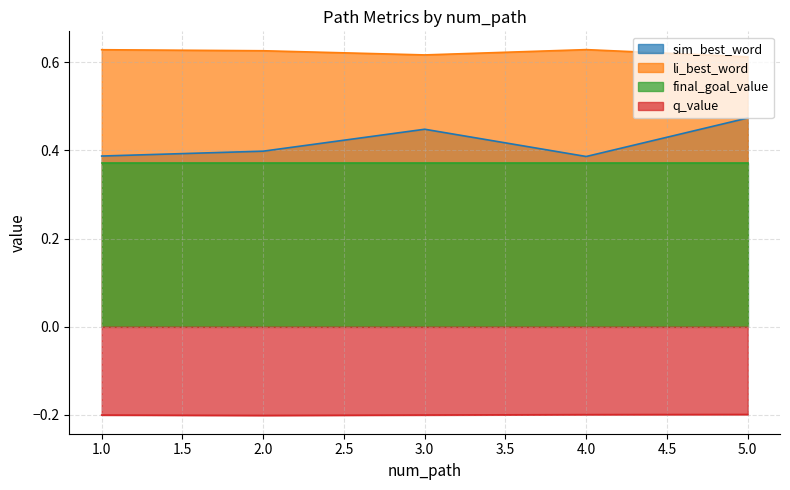

How many interior local peaks does the sim_best_word series have?

1